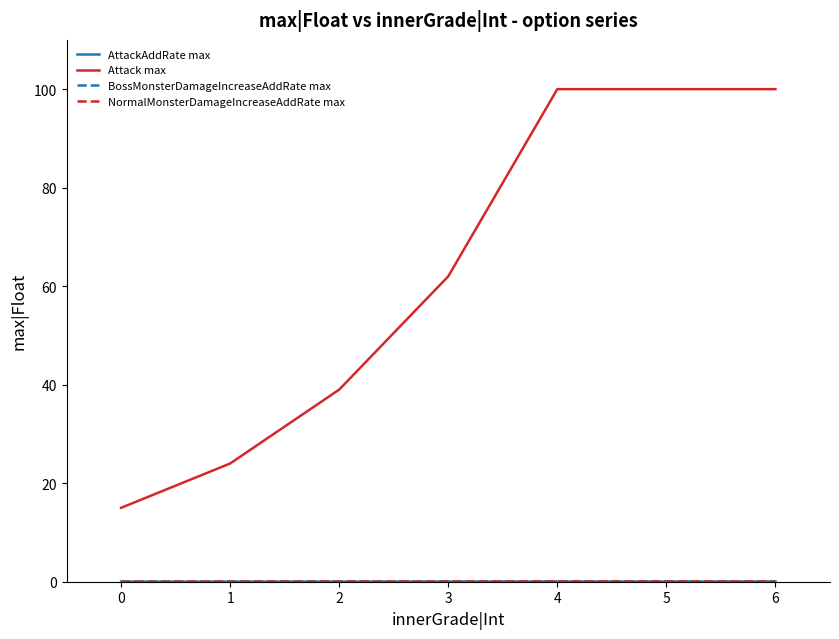

Which series has the largest total across all categories?

Attack max